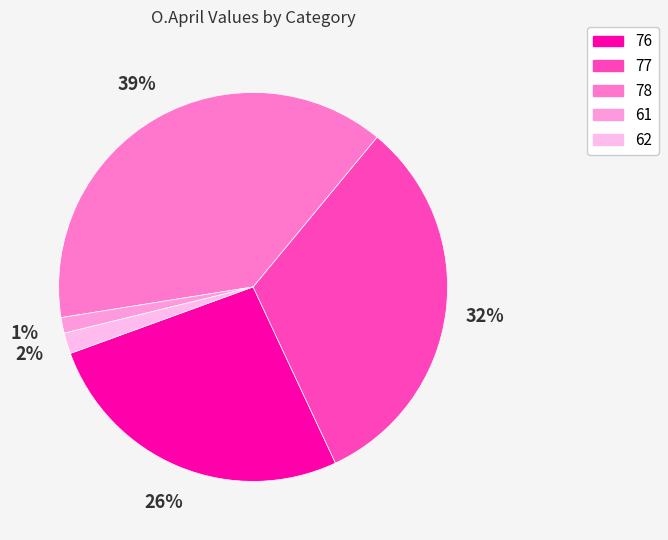

To the nearest percent, what is the average slice percentage?

20%